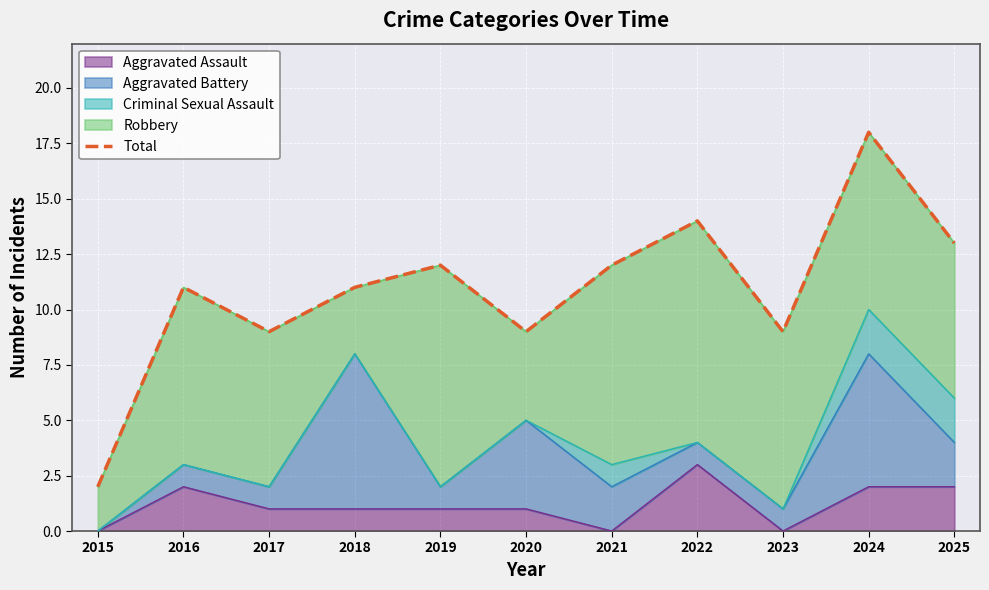

What is the value of the 5th point from the left?

12